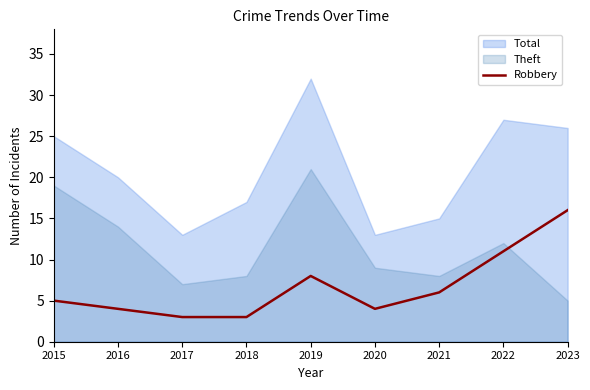

Does the chart have visible grid lines?

No